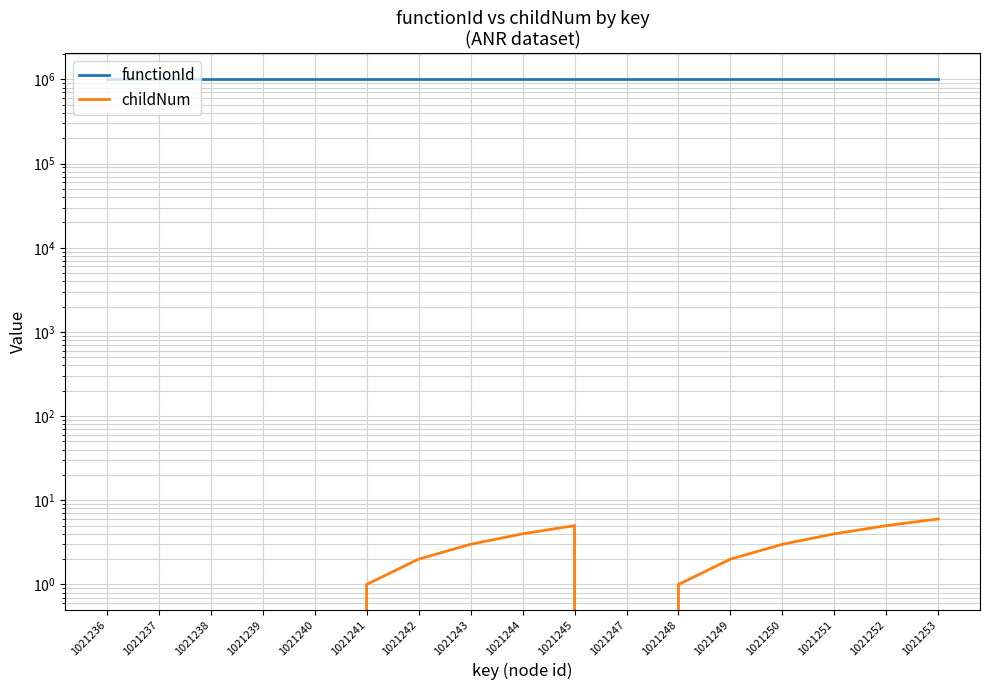

The childNum series shows 5 at 1021250. True or false?

False